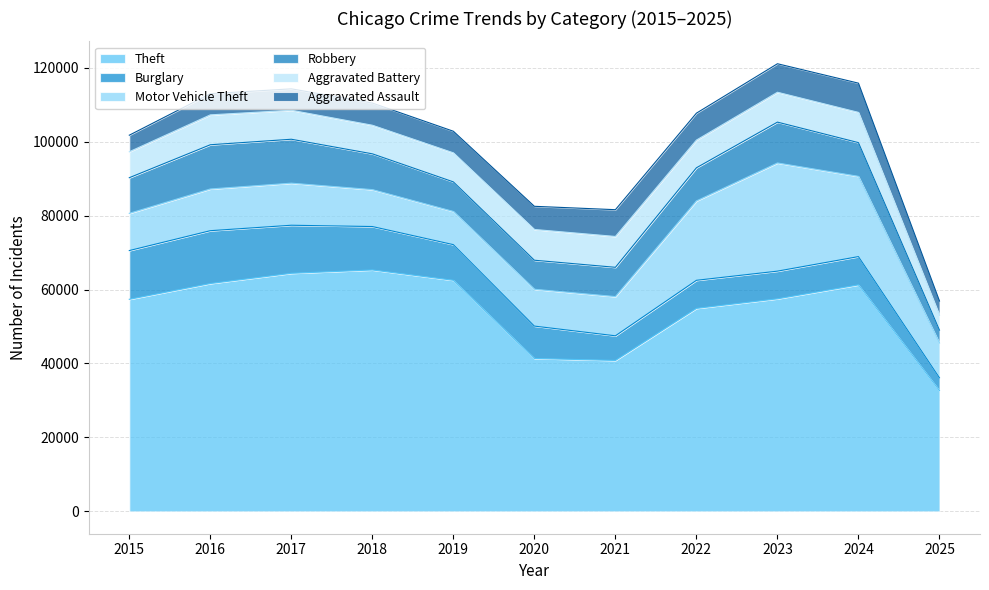

What is the sum of the Theft values at 2023 and 2015?

114841